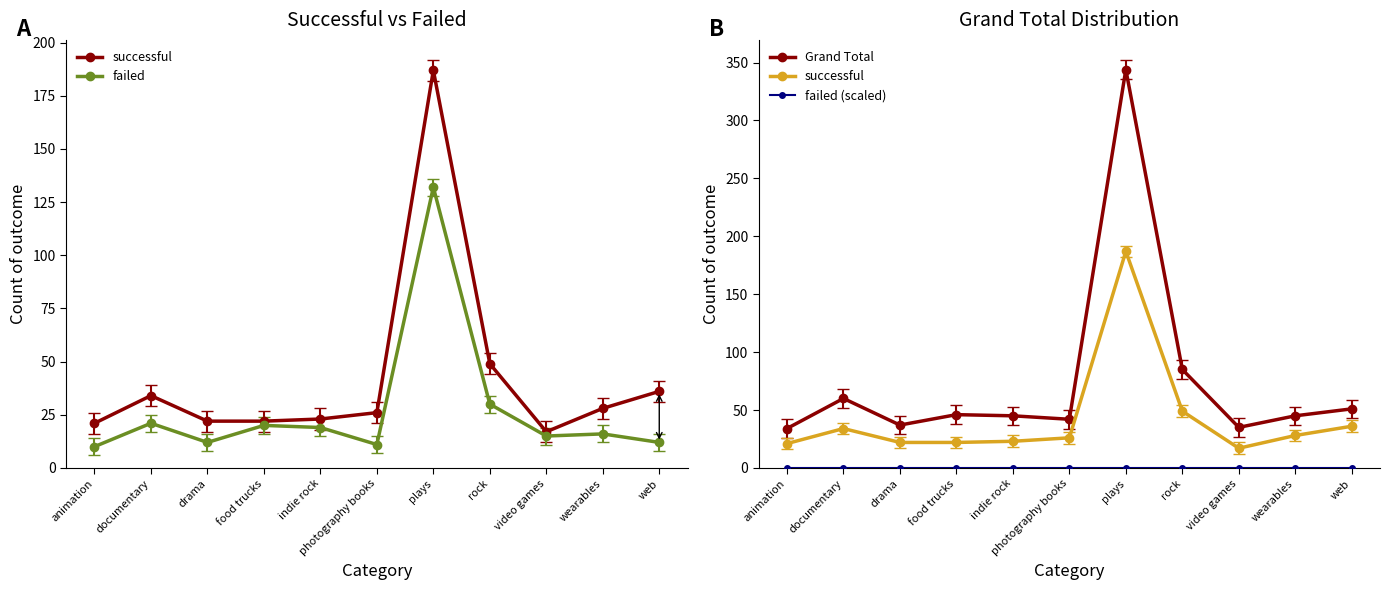

What is the difference between the second highest and minimum values in the successful series?

32